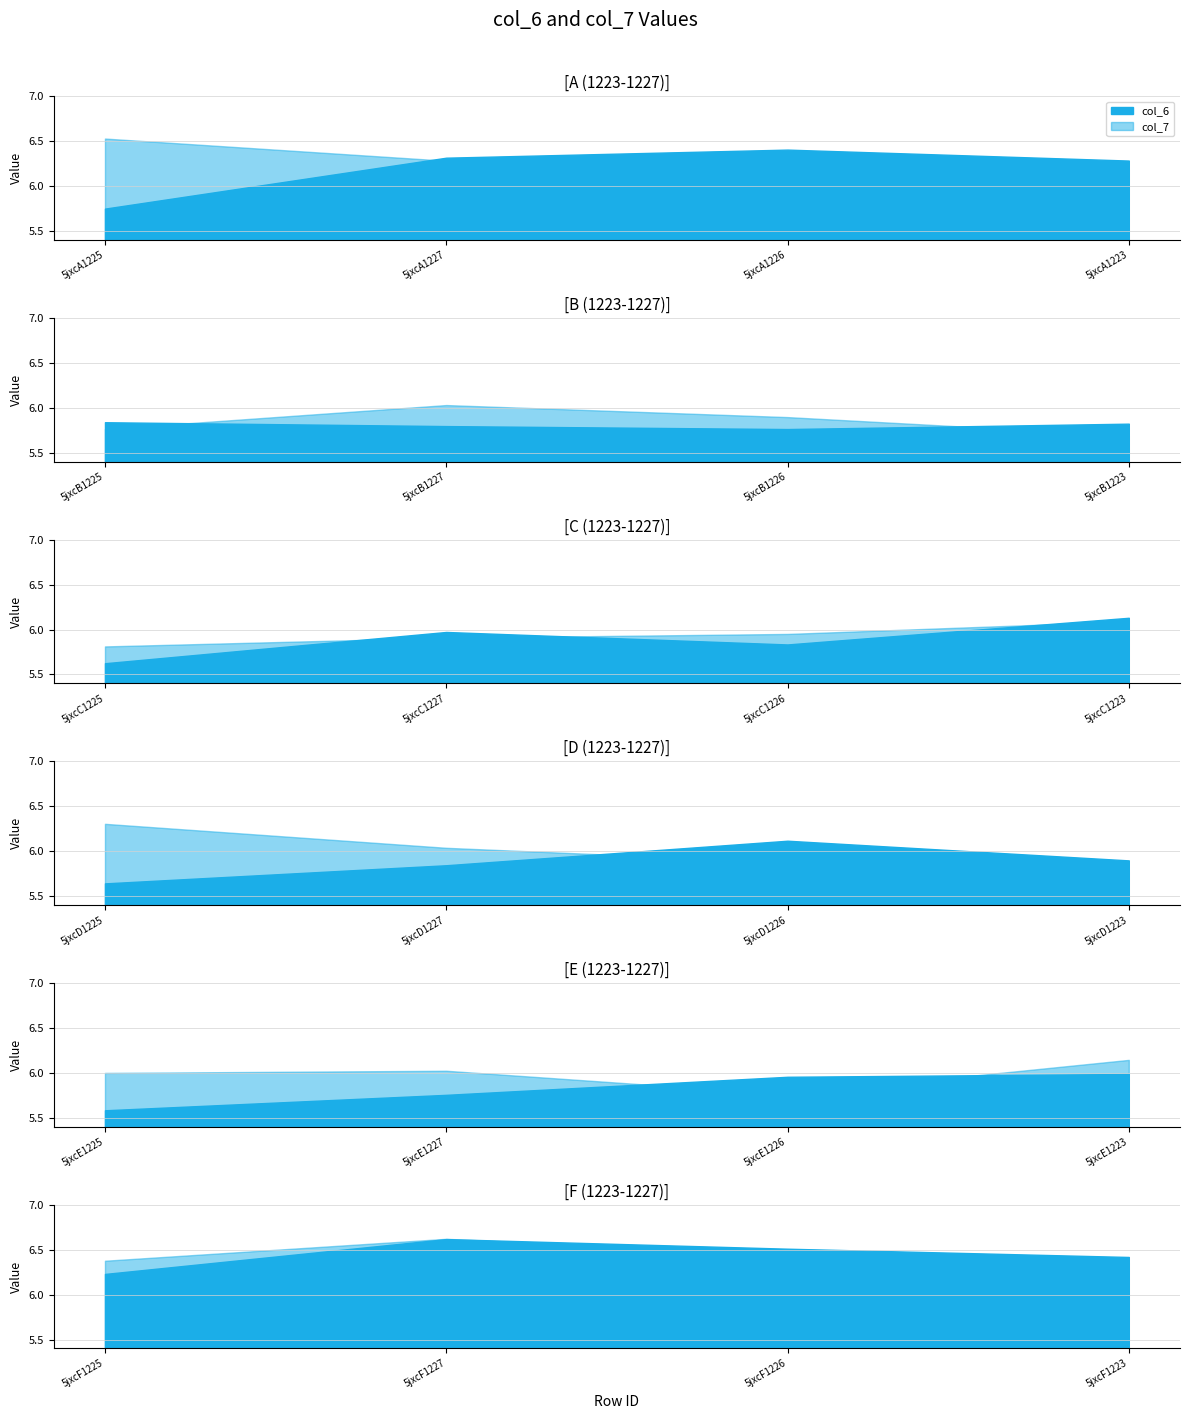

What is the difference between the second highest and second lowest values in the col_7 series?

0.8